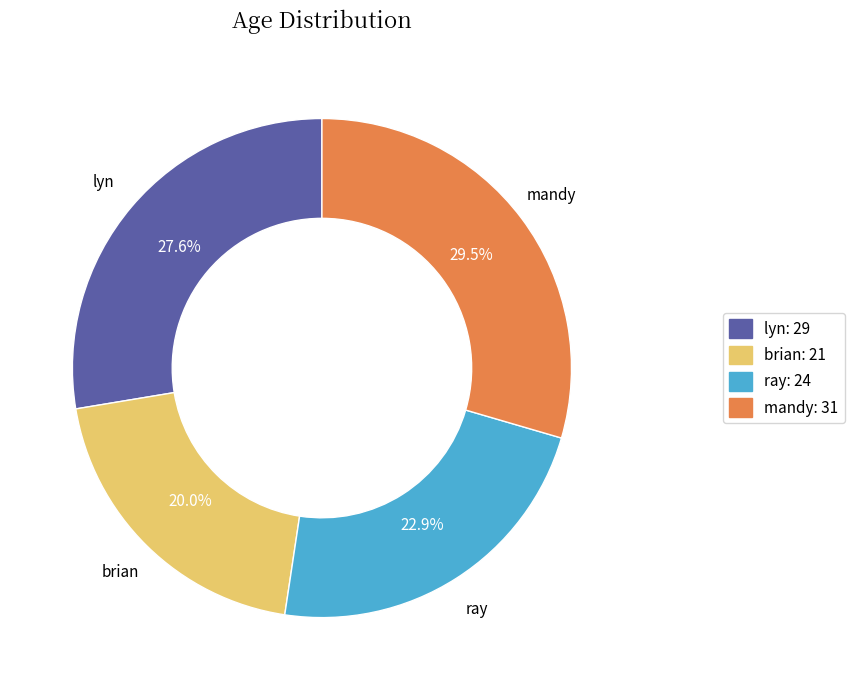

Which slice is the largest?

mandy